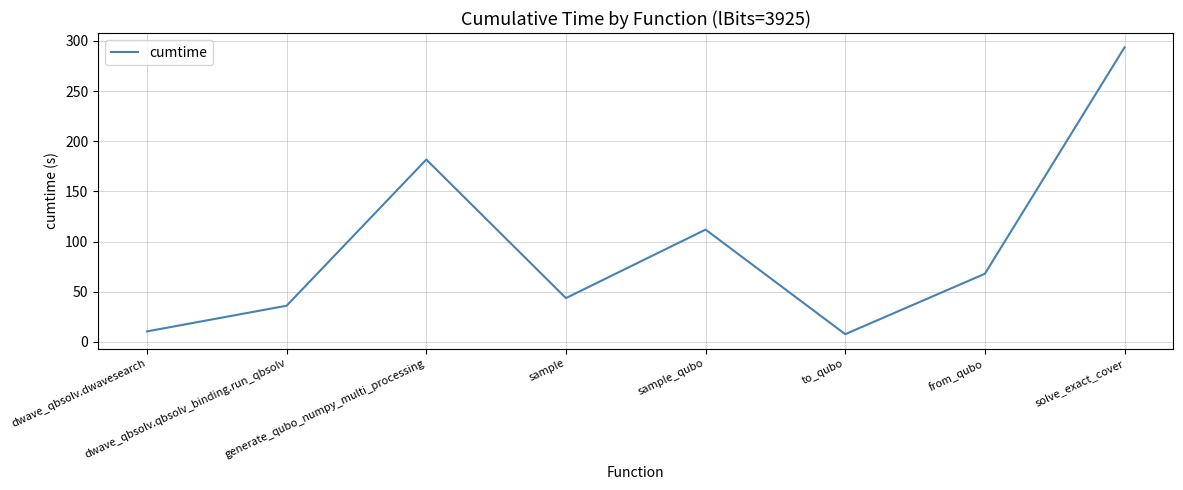

What is the average value?

94.1